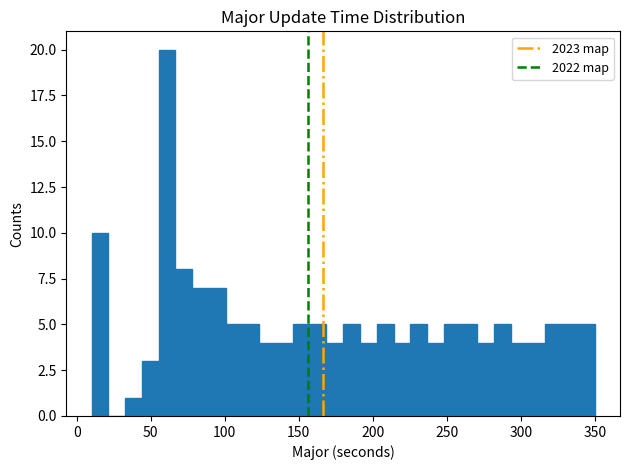

Read against the x-axis, roughly where is the centre of the tallest bar?

60